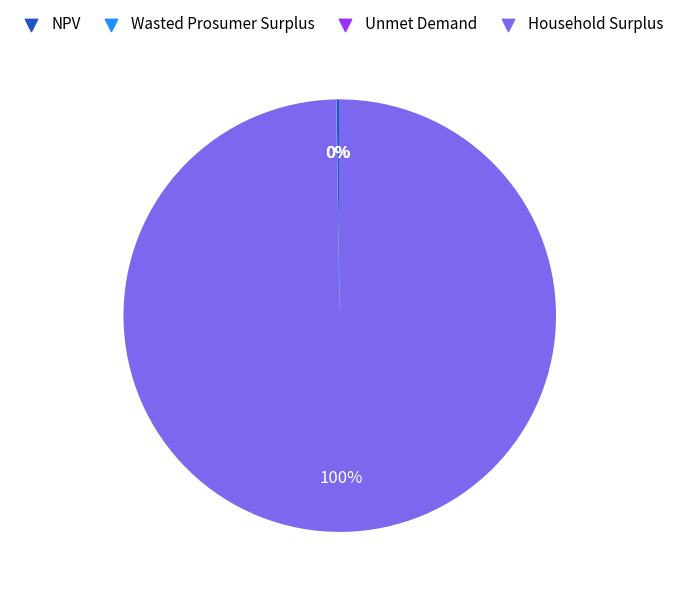

Which slice represents more than half of the pie?

Household Surplus